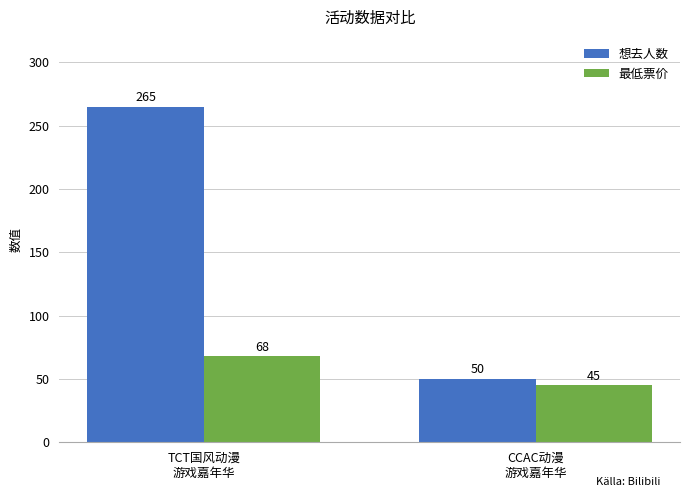

The value of 想去人数 at CCAC动漫
游戏嘉年华 is 50. True or false?

True